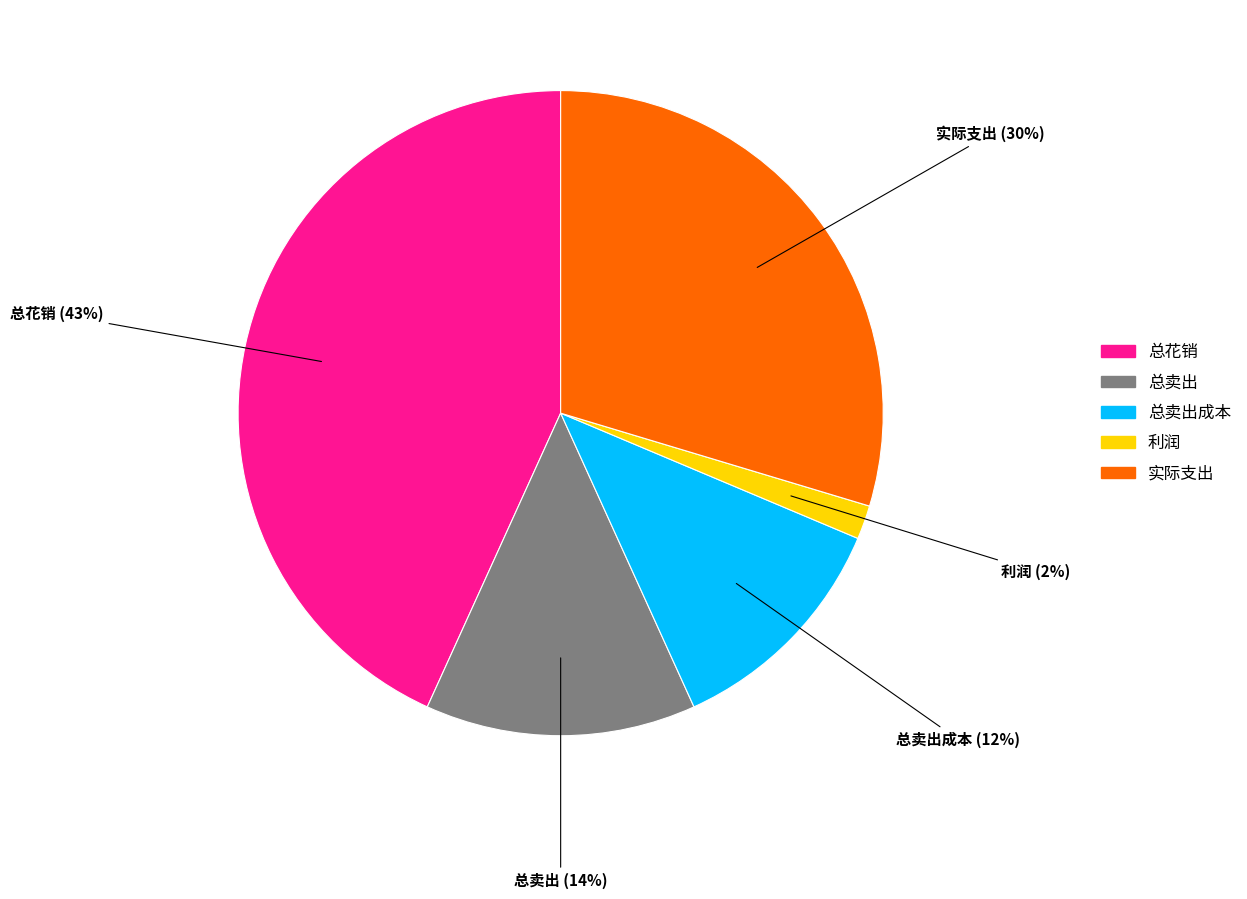

Is there any slice that represents more than half of the pie?

No